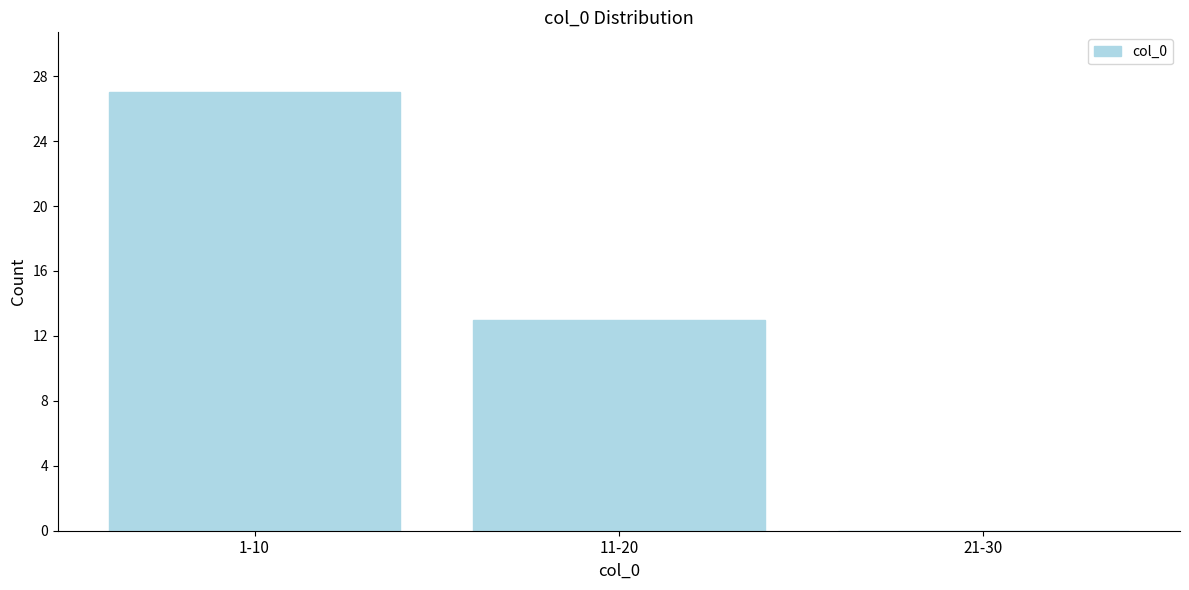

Reading left to right, extract all data points from this chart.

1-10=27	11-20=13	21-30=0